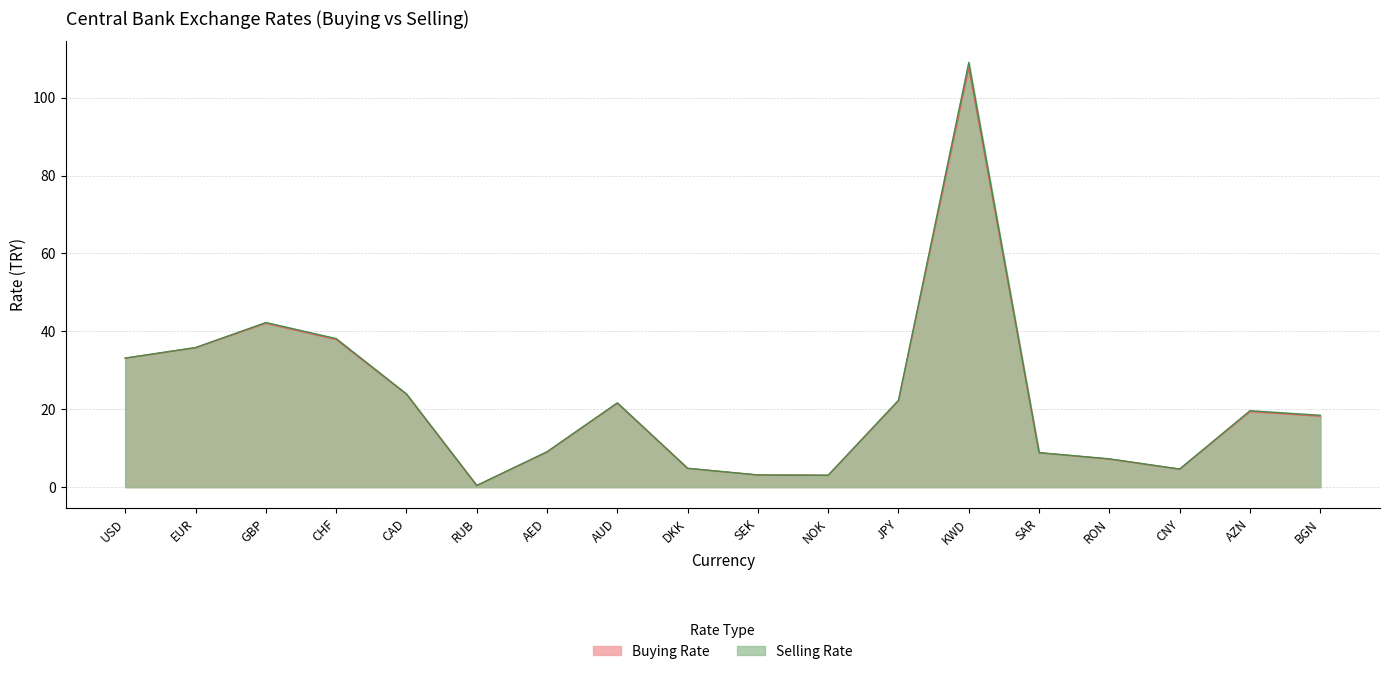

At which label is Buying Rate closest to 54?

GBP